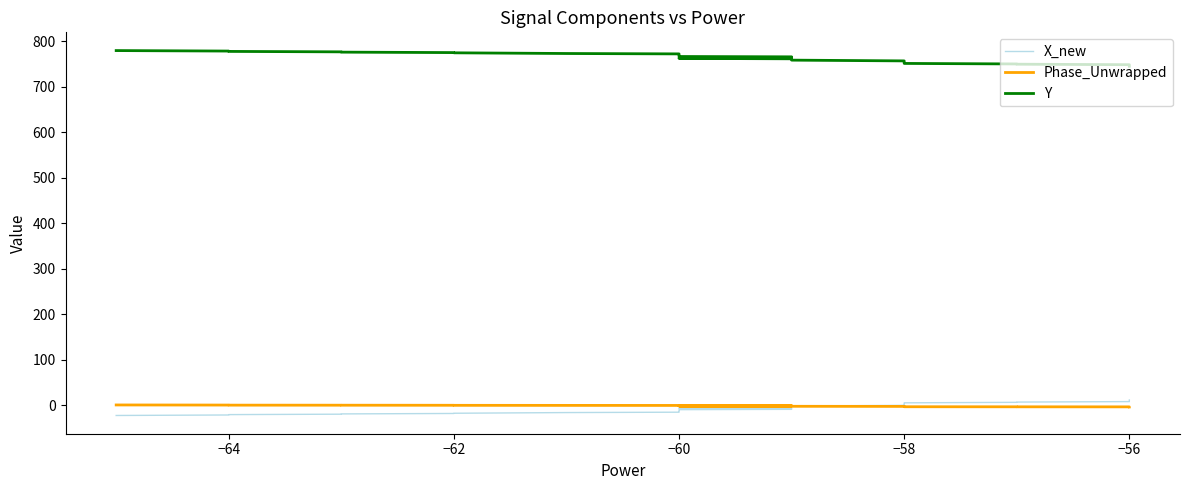

The value of Phase_Unwrapped at −64 is 0.1. True or false?

False